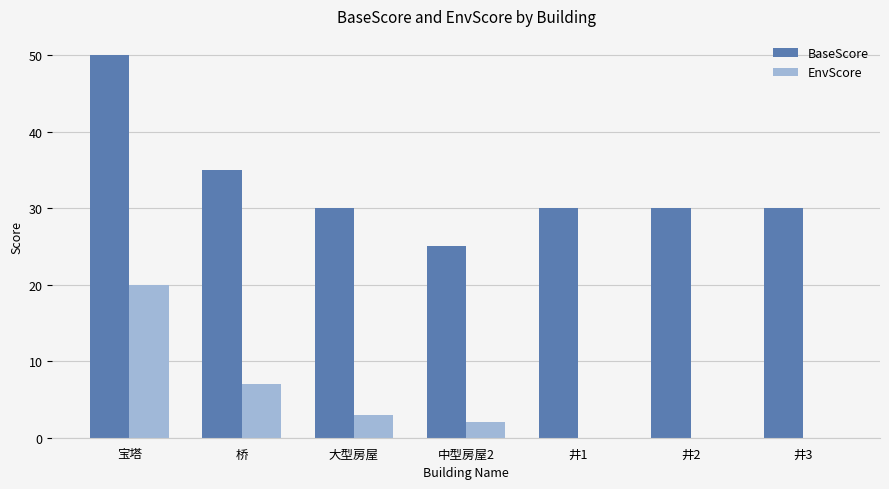

What is the sum of all EnvScore values?

32